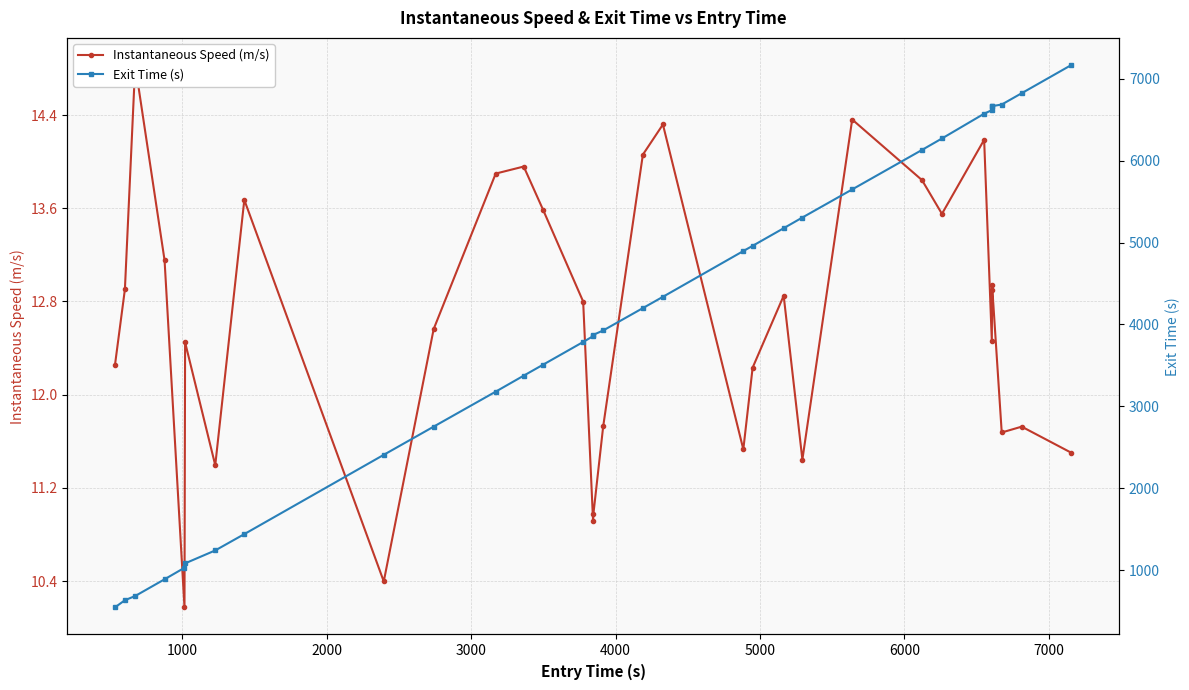

What are all the series names shown in the legend?

Instantaneous Speed (m/s), Exit Time (s)